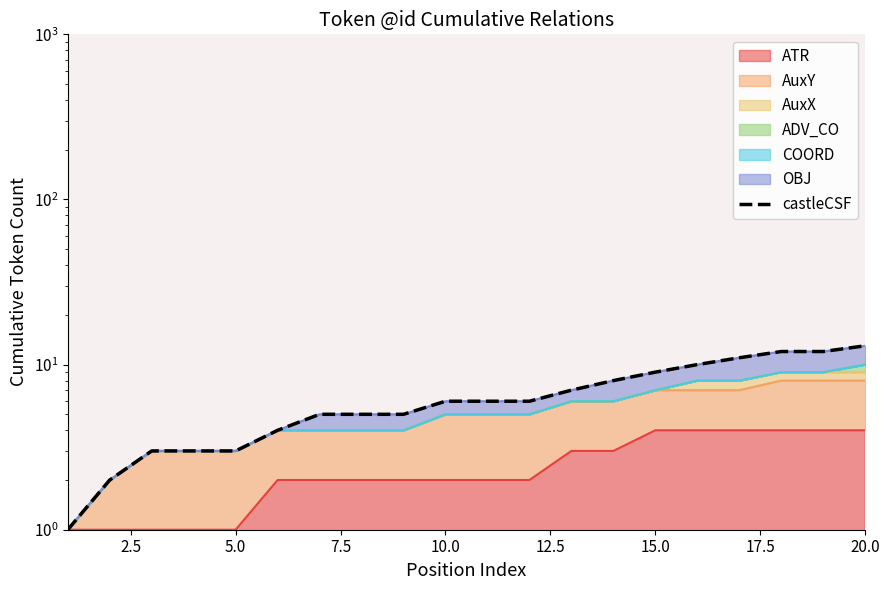

True or false: there are more than 0 points higher than both neighbors.

False